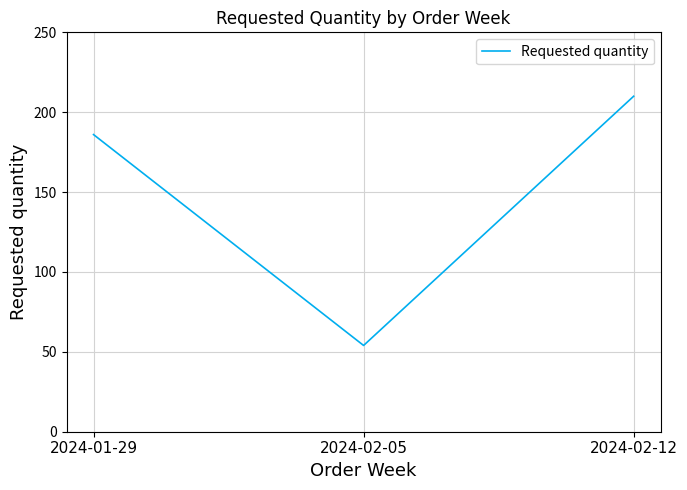

Rank the categories by value from lowest to highest.

2024-02-05, 2024-01-29, 2024-02-12